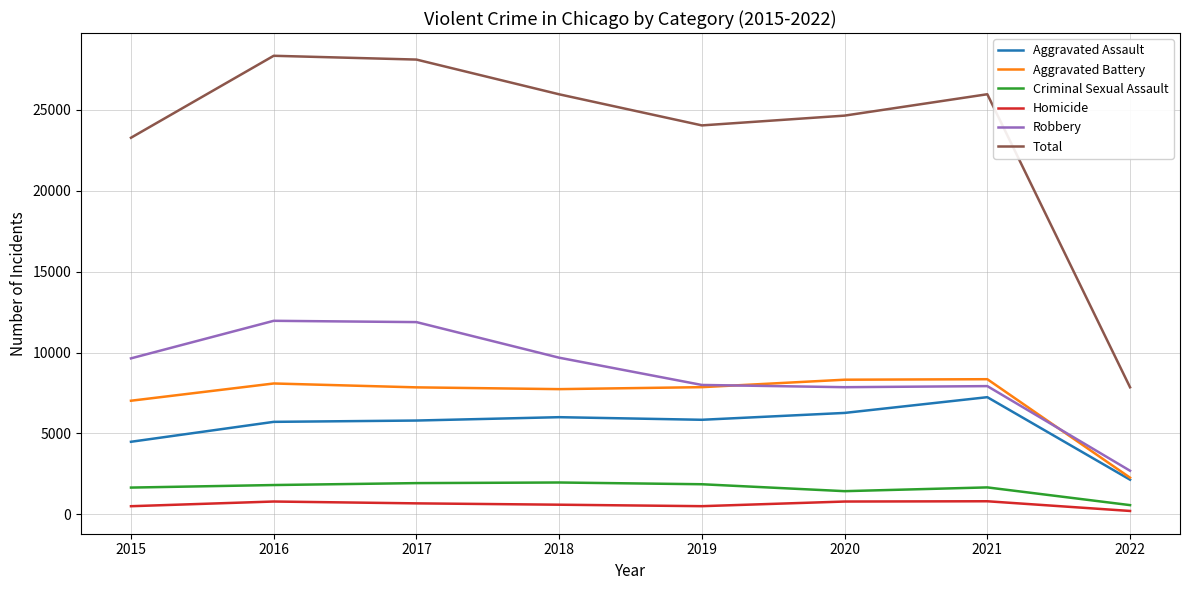

What is the approximate value of Criminal Sexual Assault at 2019, to the nearest 100?

1900